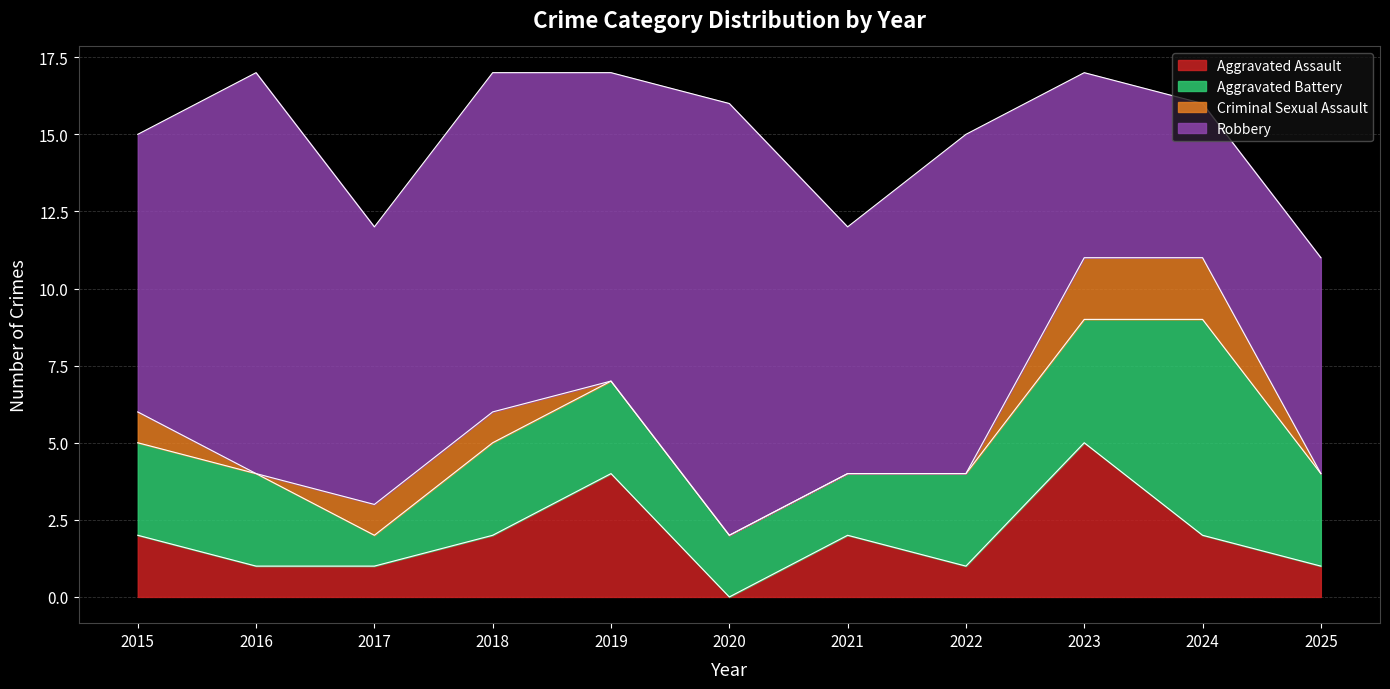

True or false: Robbery and Total cross at least once.

False